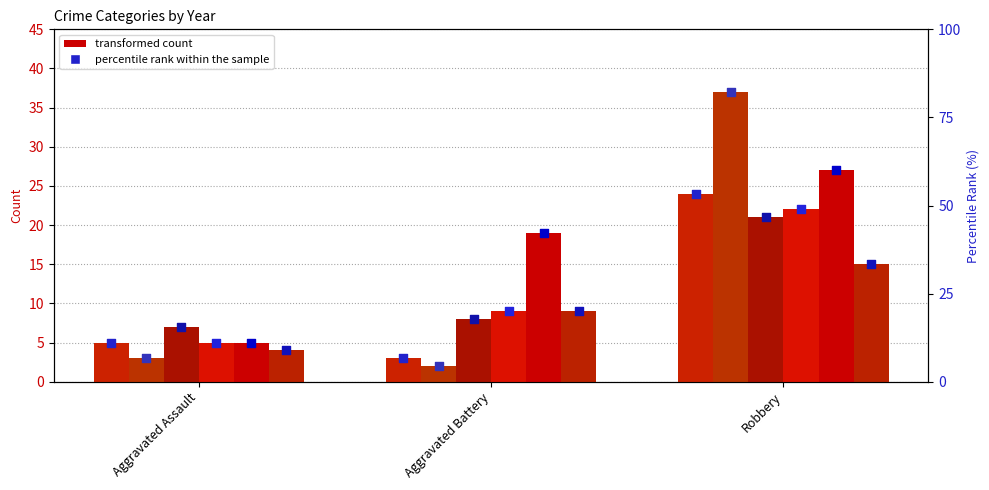

What is the total value across all series at Aggravated Assault?

64.4